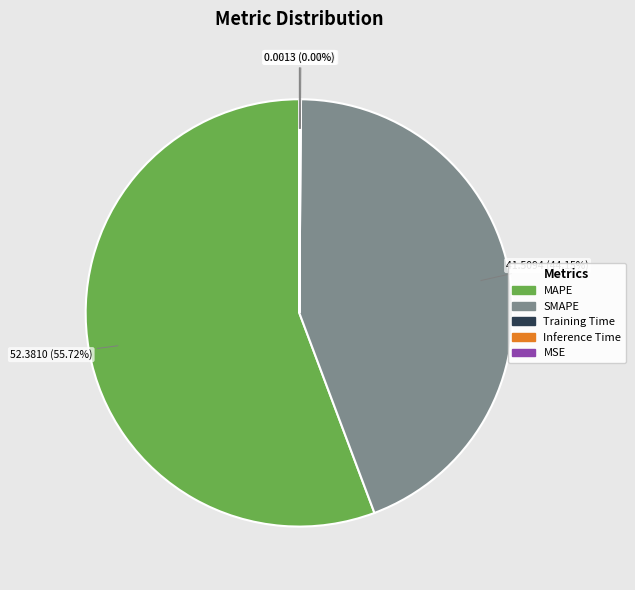

Does SMAPE account for over 50% of the chart?

No